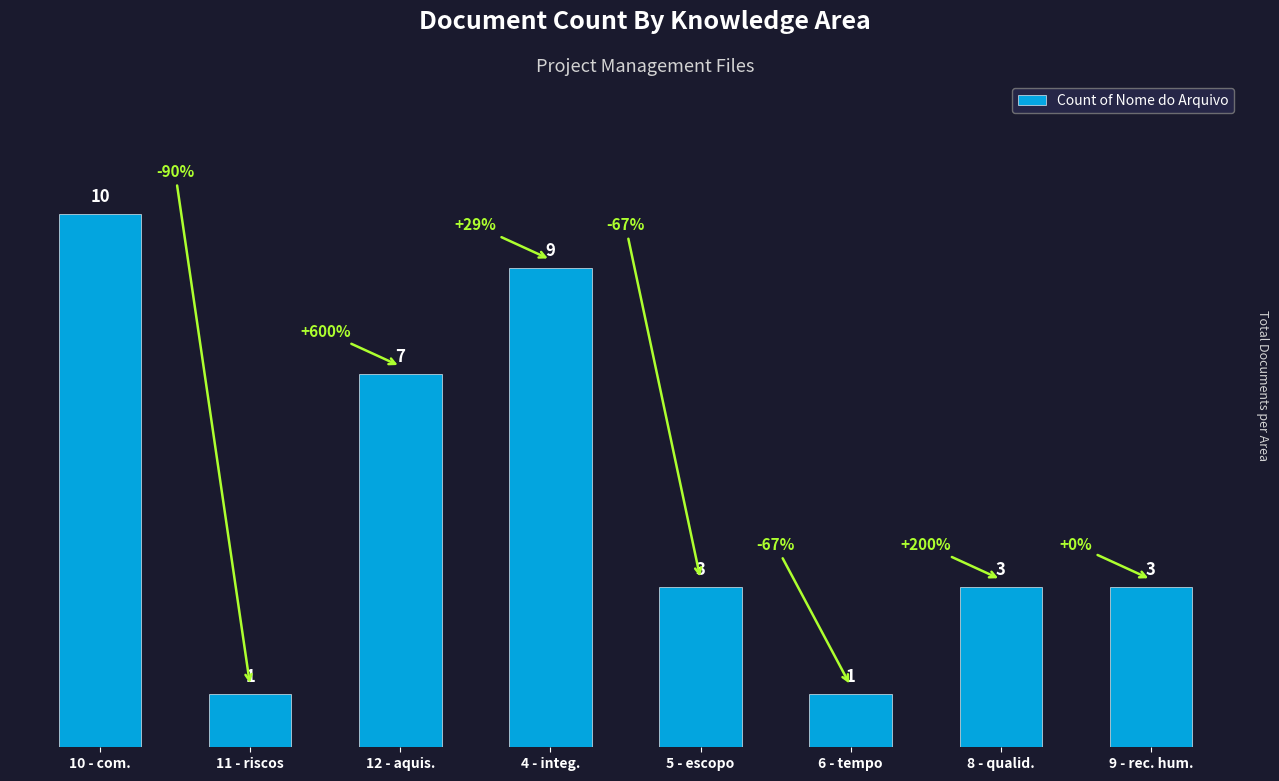

Reading left to right, list all the values displayed in this chart.

10	1	7	9	3	1	3	3